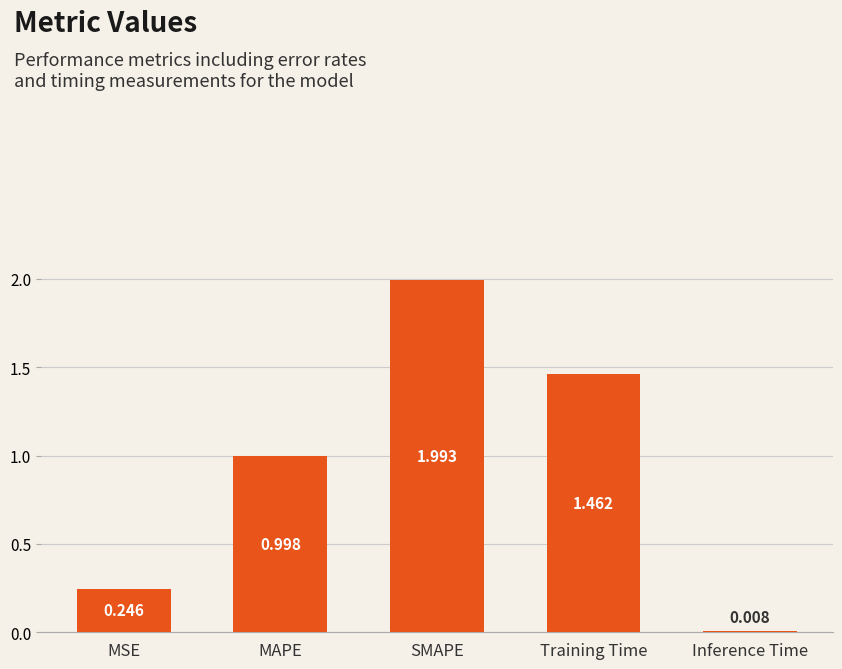

What is the change in value from MSE to SMAPE?

+1.7